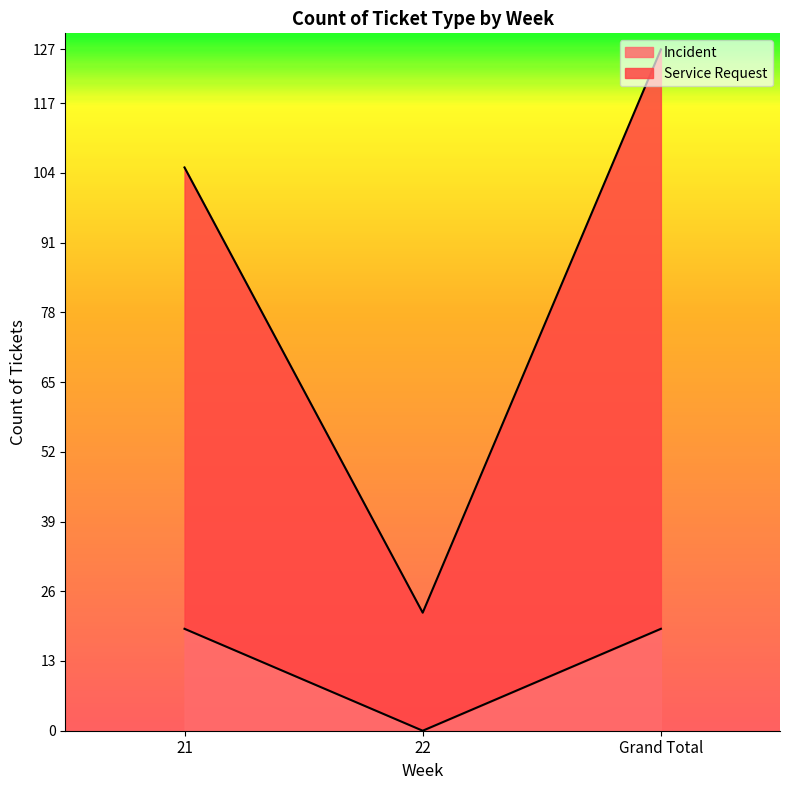

Reading left to right, what are all the values shown in this chart?

Incident: 19	0	19
Service Request: 105	22	127